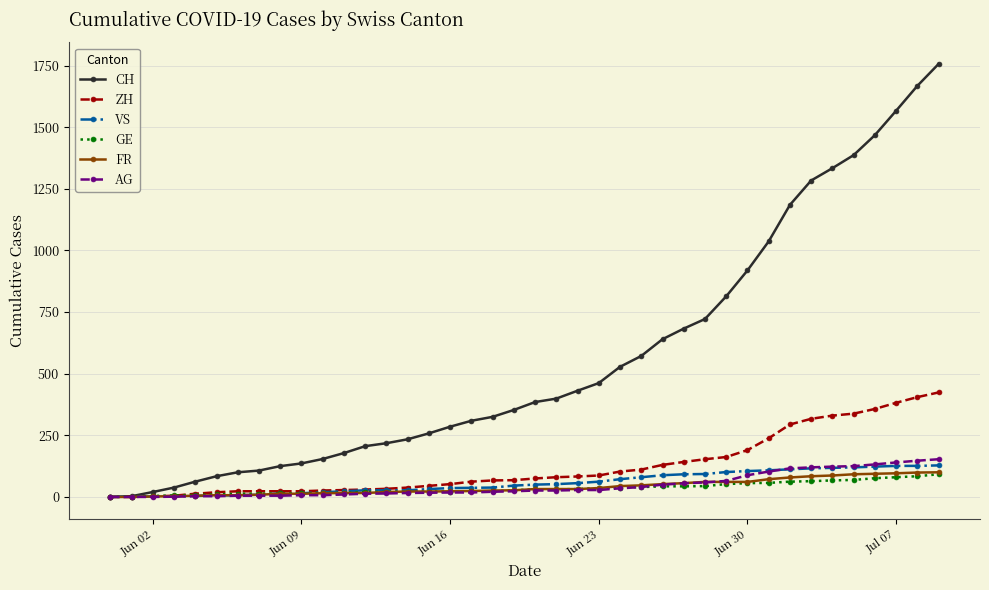

Which series has the widest spread of values?

CH